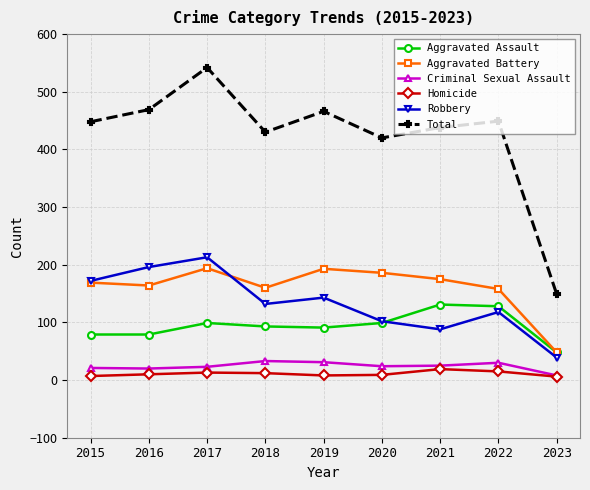

True or false: Total has a value of 430 at 2018.

True